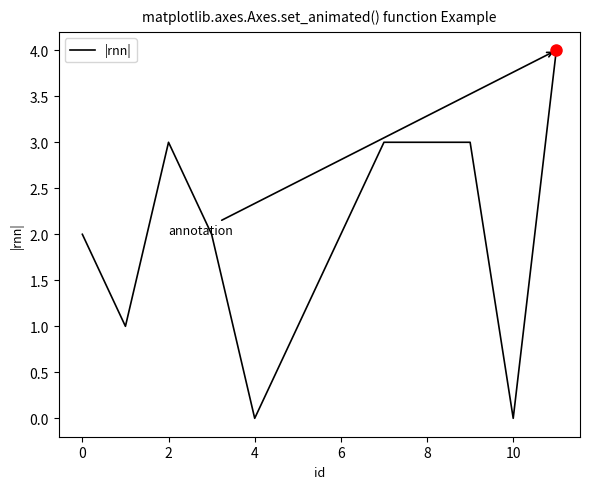

What is the maximum value shown in the chart?

4